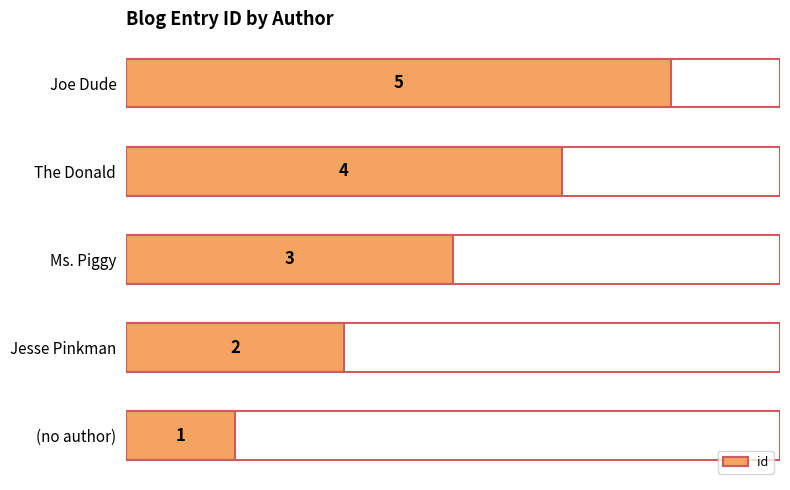

The value at Ms. Piggy is 3. True or false?

True